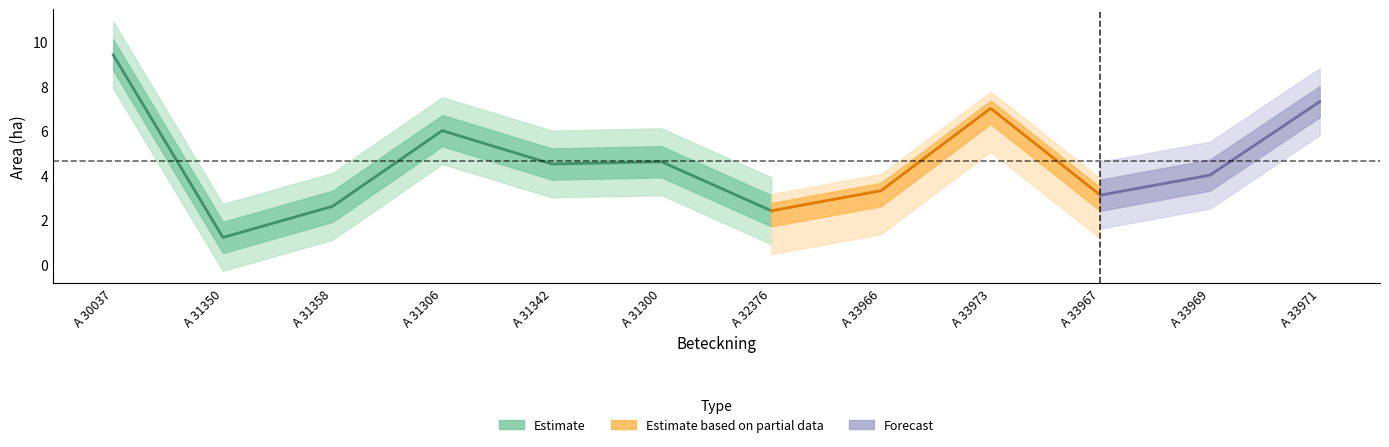

Does the chart have visible grid lines?

No